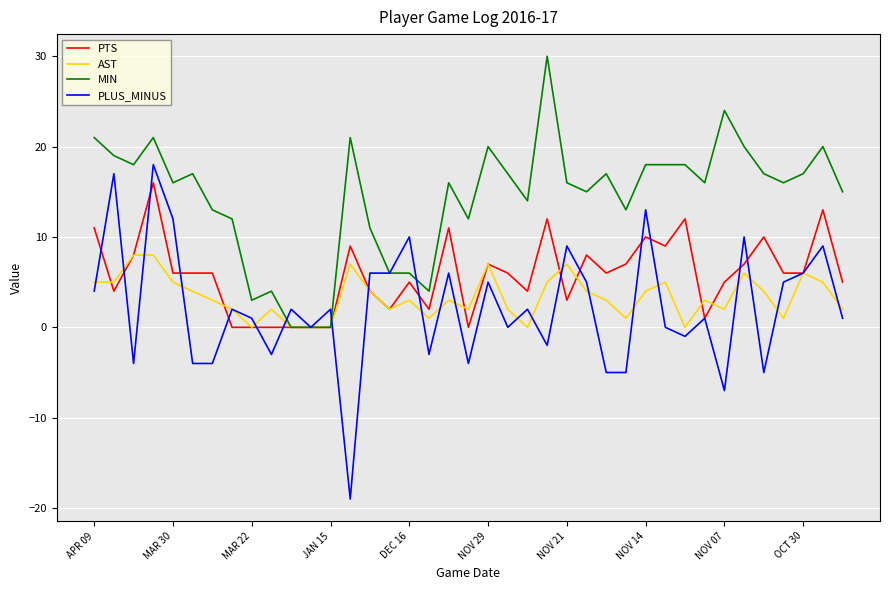

Which series has the widest spread of values?

PLUS_MINUS